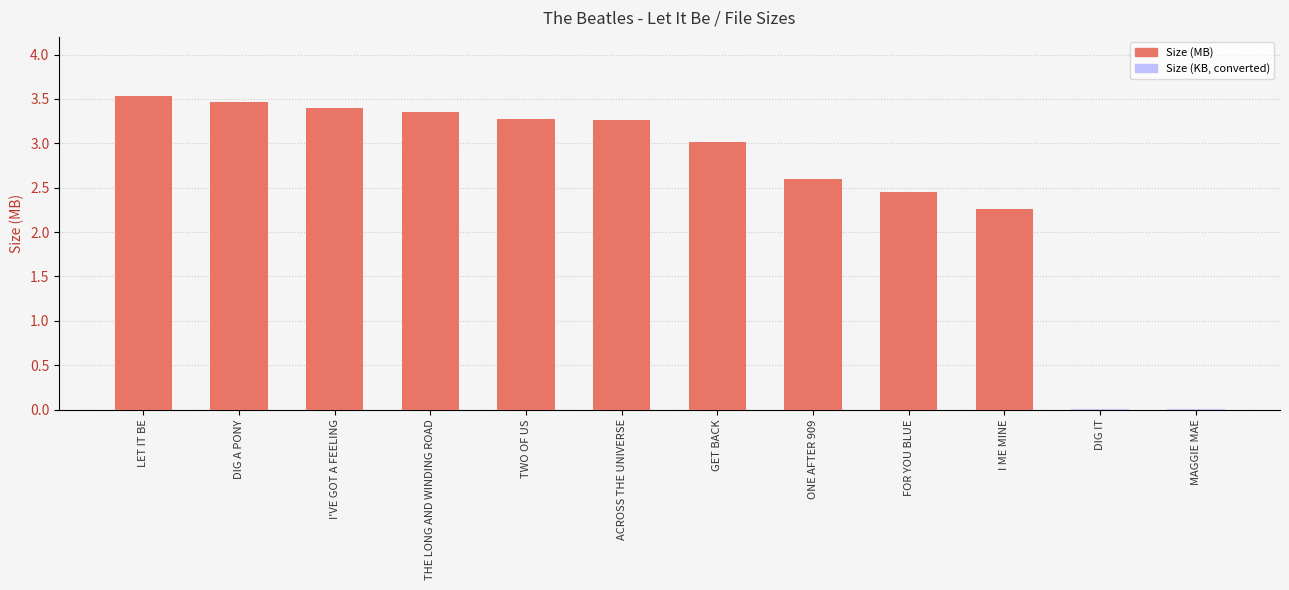

Which category has the lowest value across all series?

DIG IT